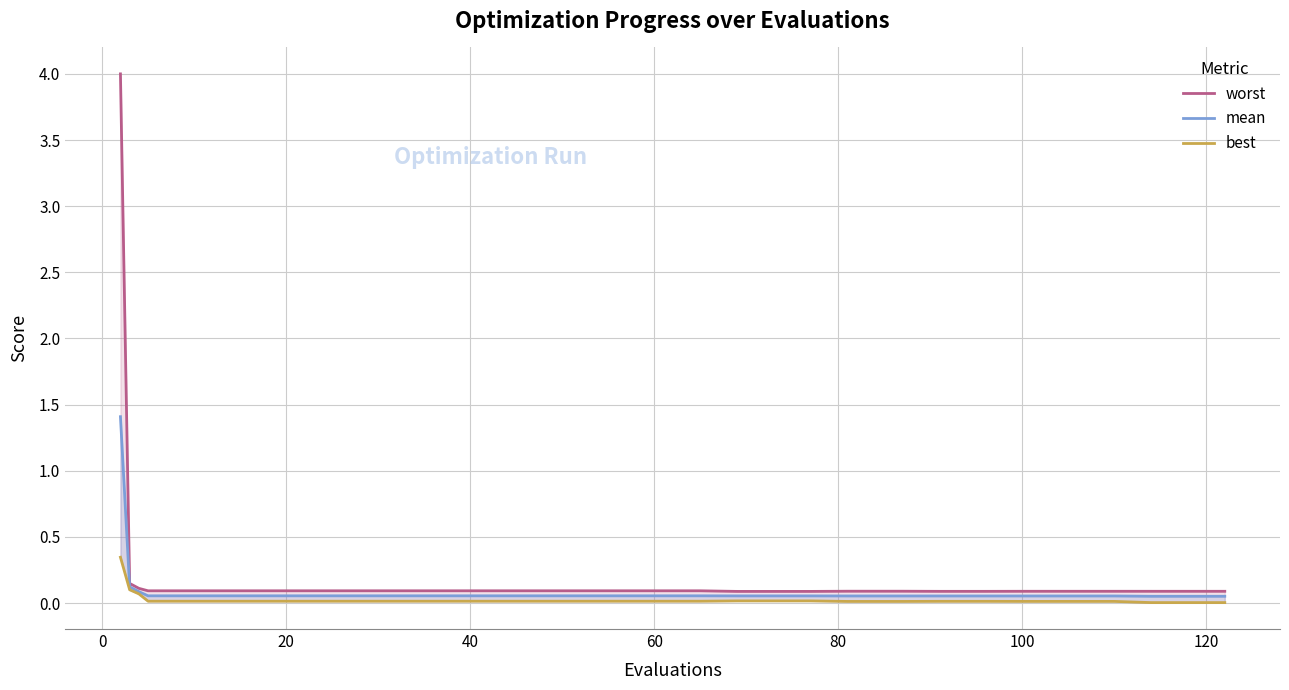

Does the chart have visible grid lines?

Yes